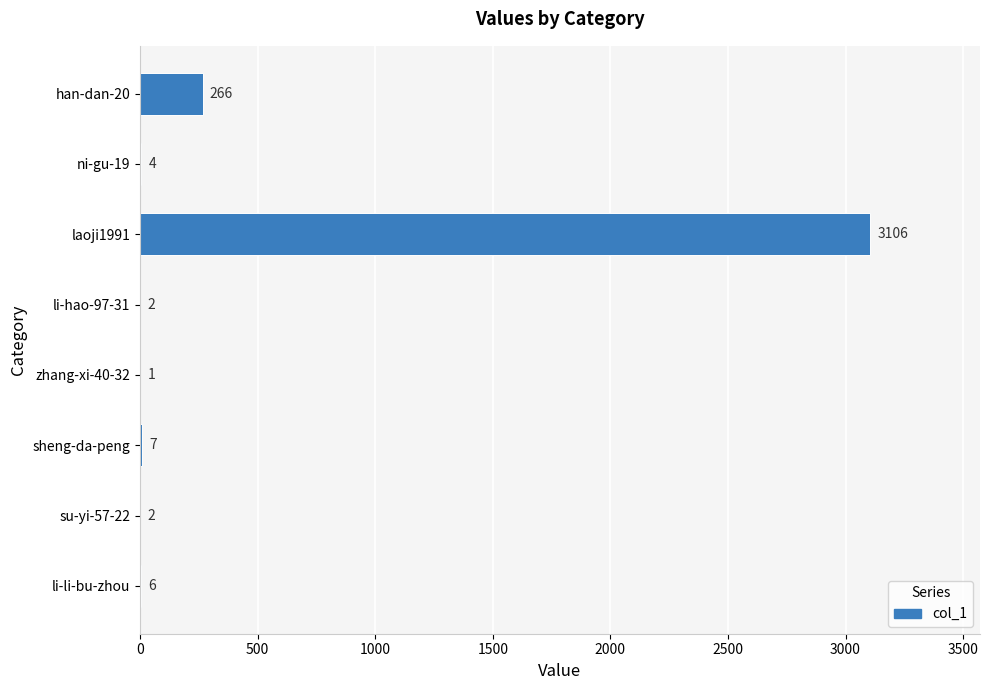

The value at laoji1991 is 3106. True or false?

True